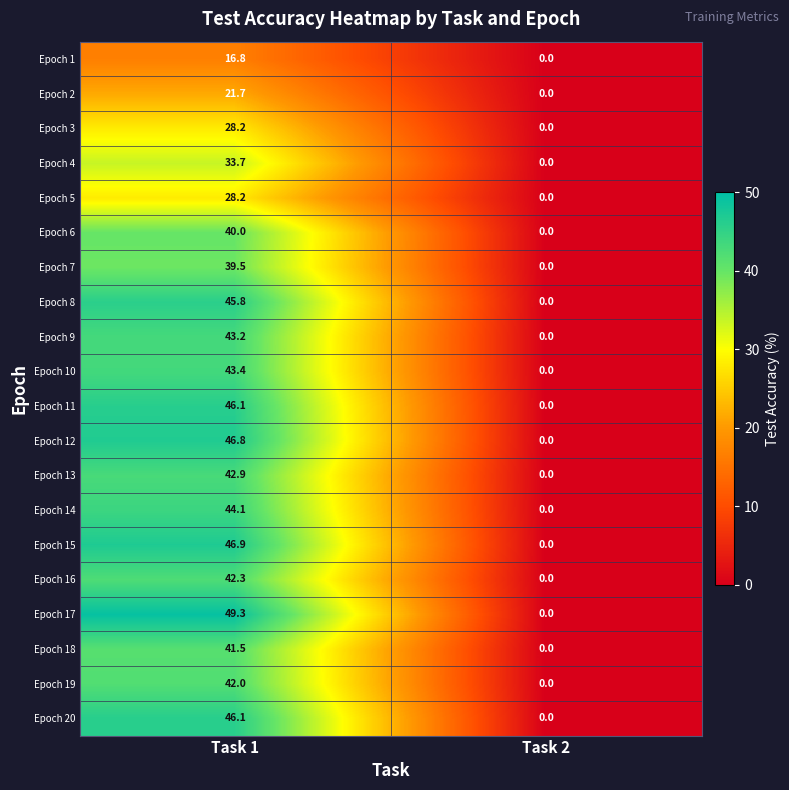

How many categories are shown in the chart?

2